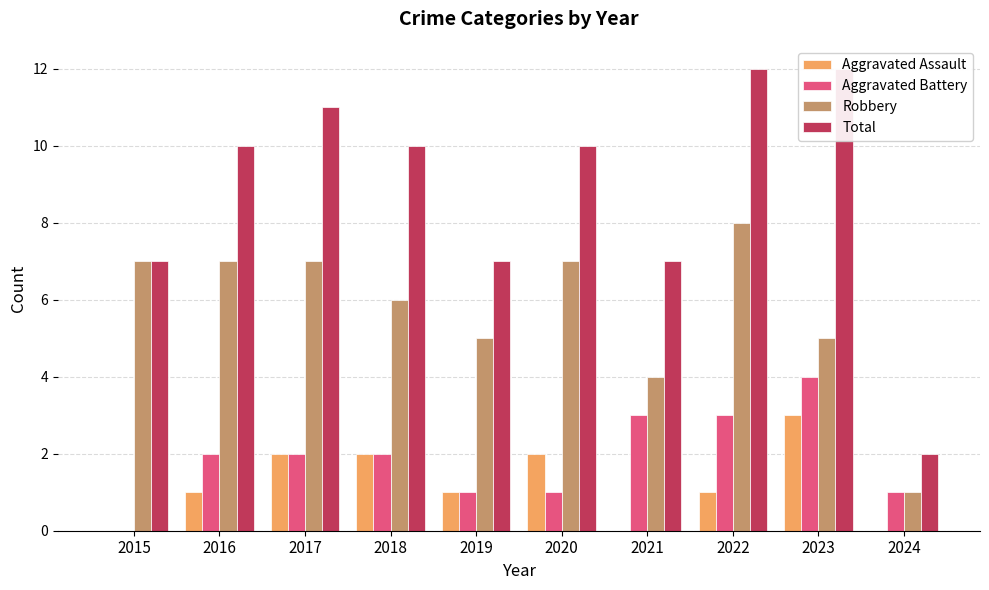

How many data points does each series have?

10